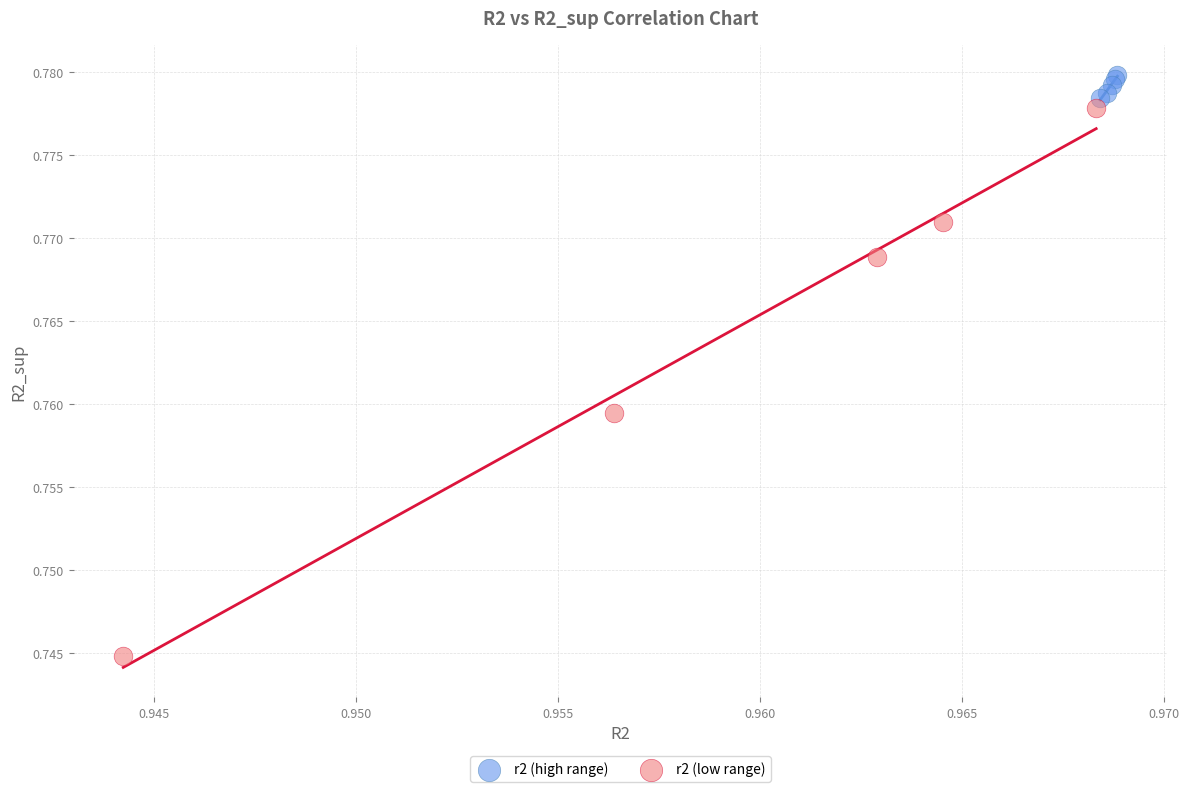

Which series contains the lowest Y value?

r2 (low range)